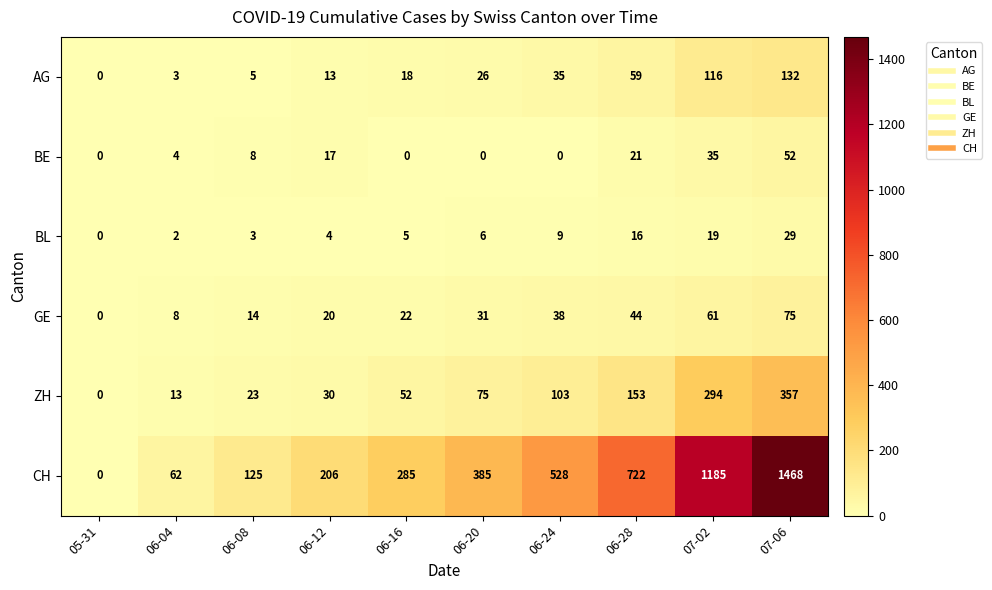

Which series has the widest spread of values?

CH